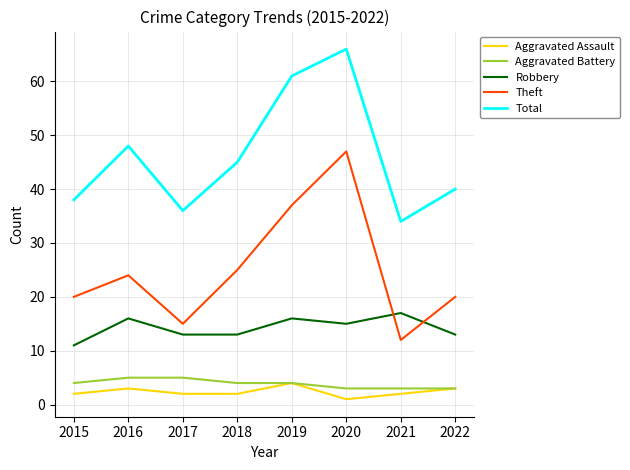

Does the chart display data point markers on the line(s)?

No